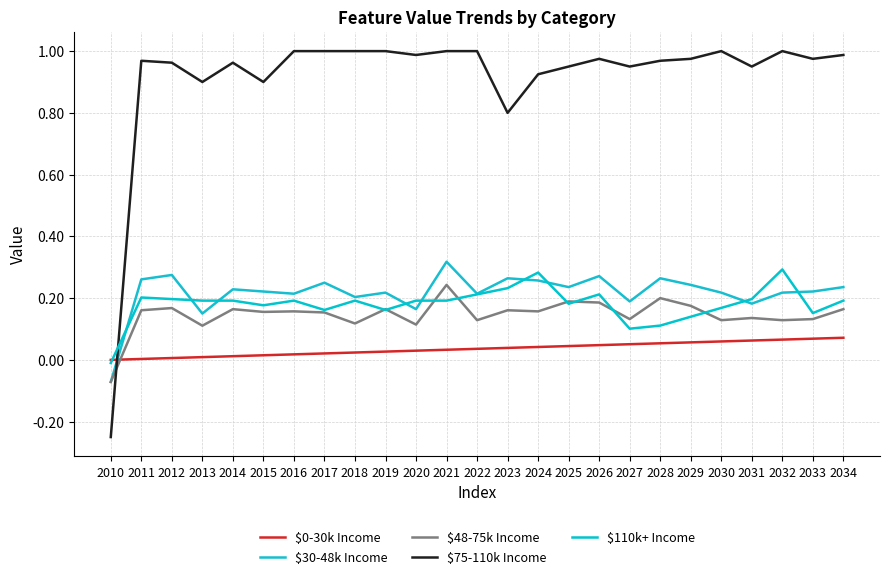

What is the value of the $75-110k Income point at the 25th from the left?

1.0